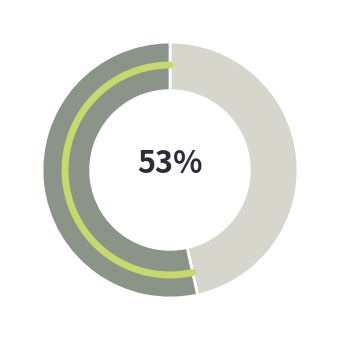

Does G/S account for over 50% of the chart?

No